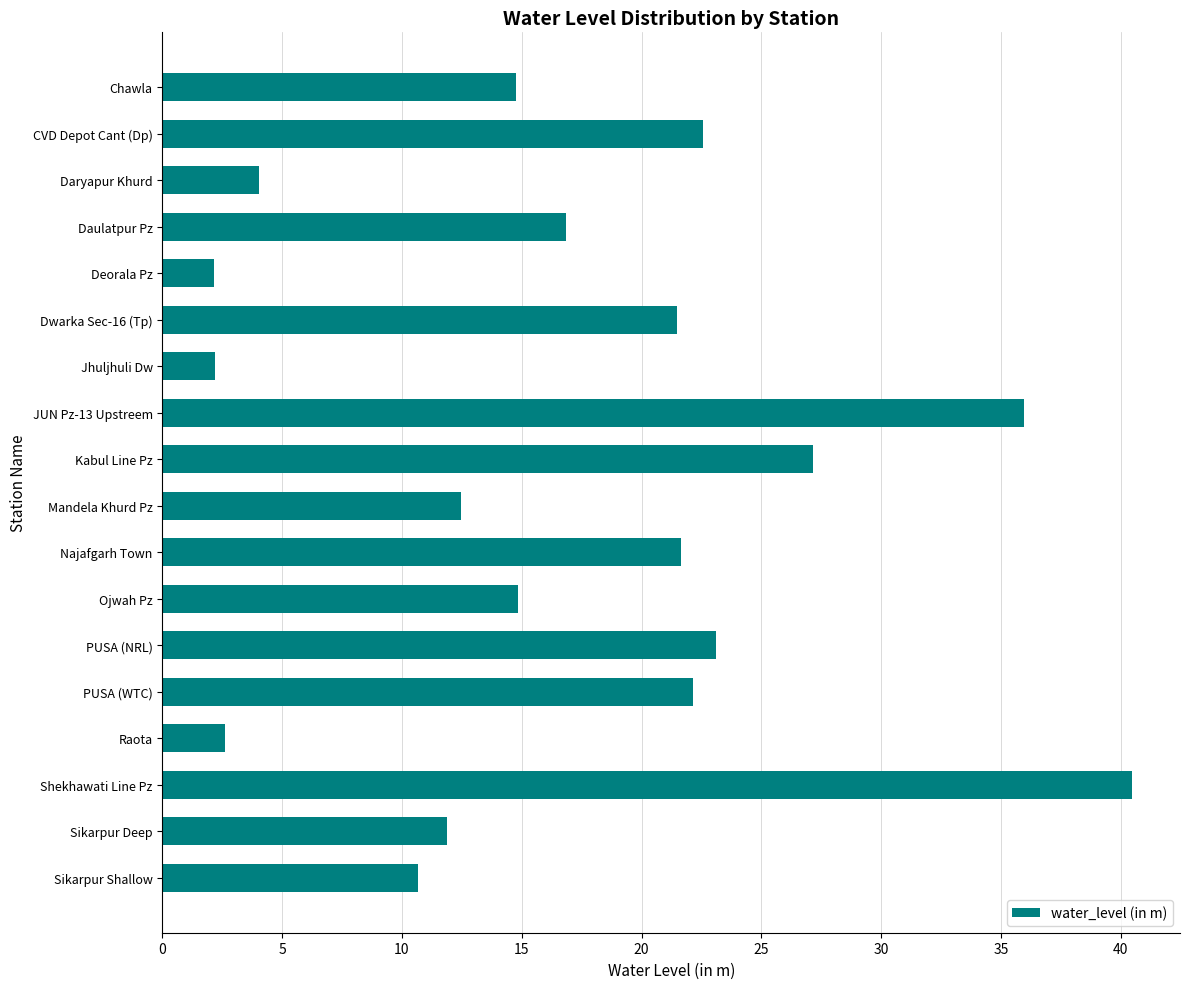

How many data points does each series have?

18